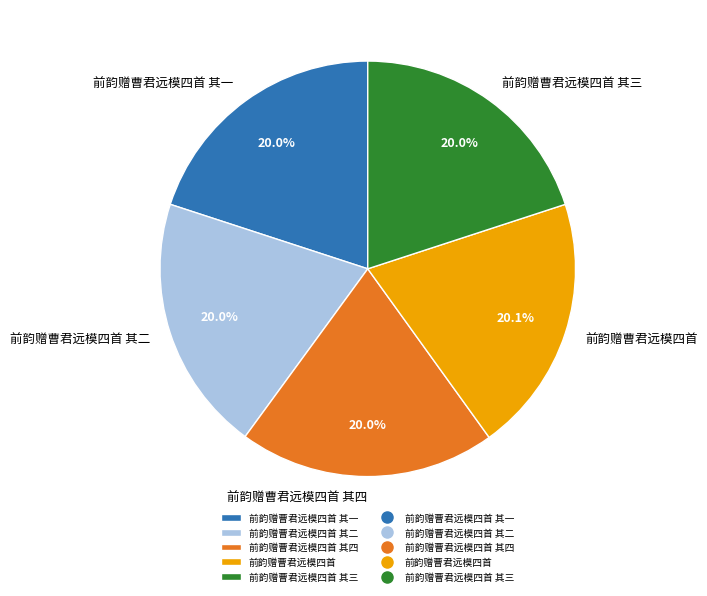

Is it true that 前韵赠曹君远模四首 is 20% of the pie?

True